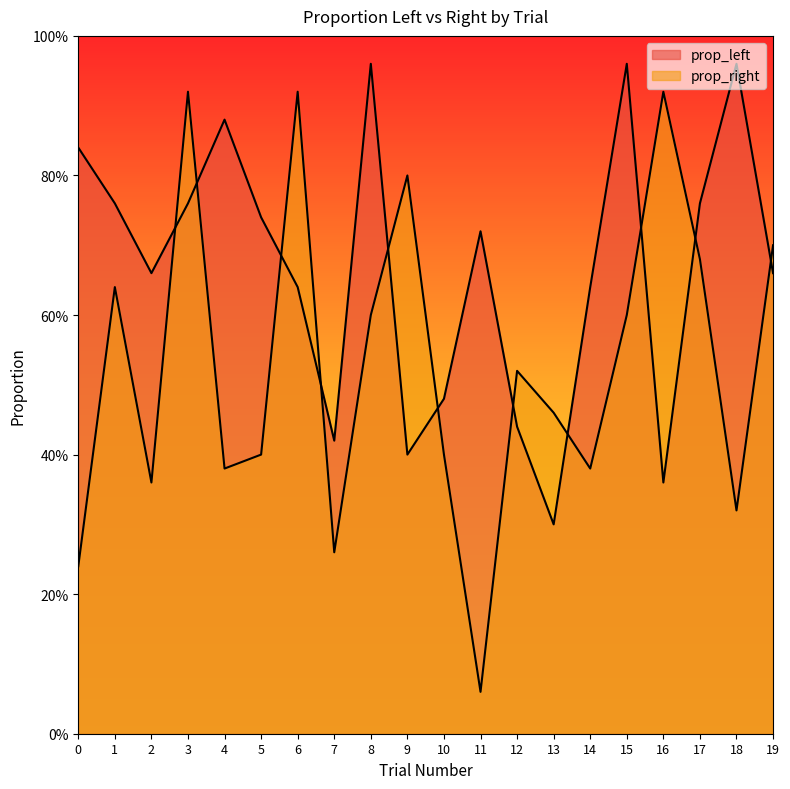

Is the value of prop_left at 16 greater than the value of prop_right at 0?

Yes